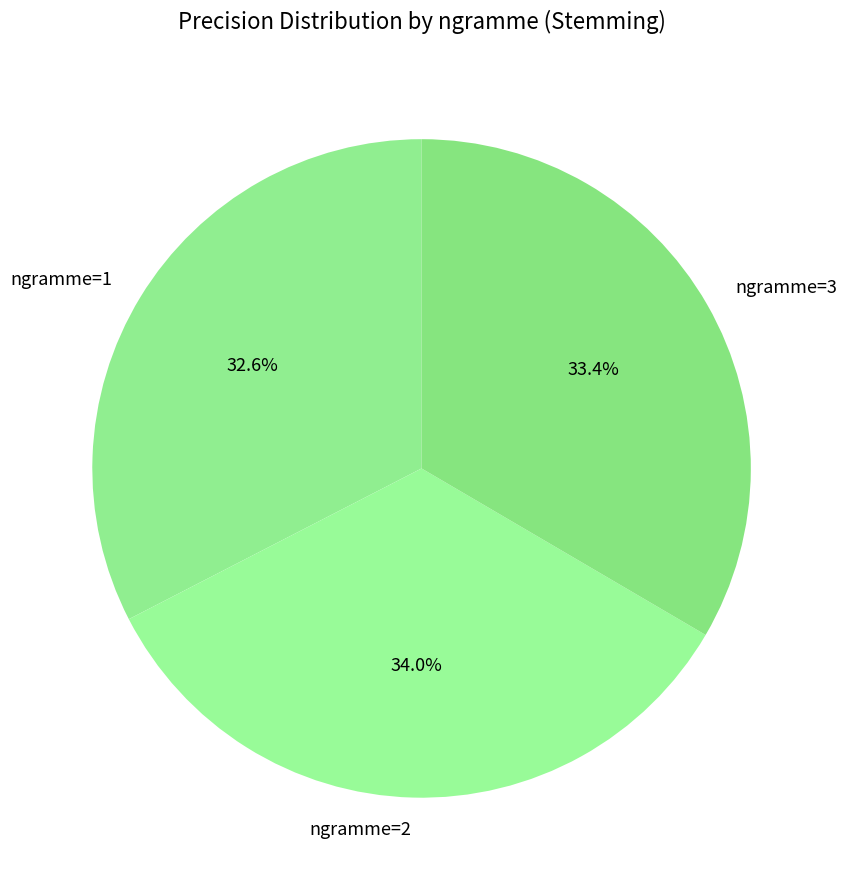

Approximately how many times larger is the value at ngramme=3 compared to ngramme=1?

1.0